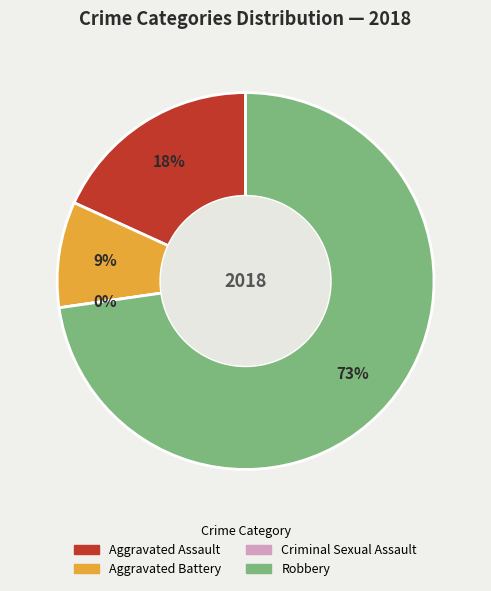

Is it true that Aggravated Battery is 9% of the pie?

True